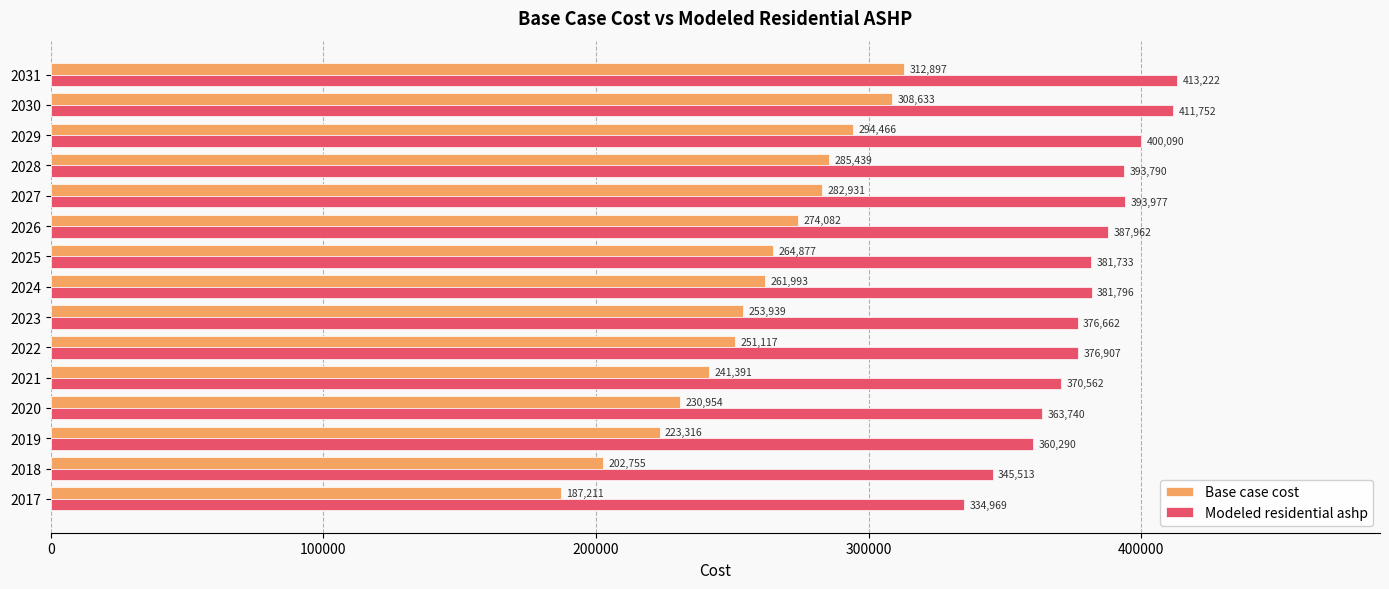

List the labels in order of Modeled residential ashp value, largest first.

2031, 2030, 2029, 2027, 2028, 2026, 2024, 2025, 2022, 2023, 2021, 2020, 2019, 2018, 2017